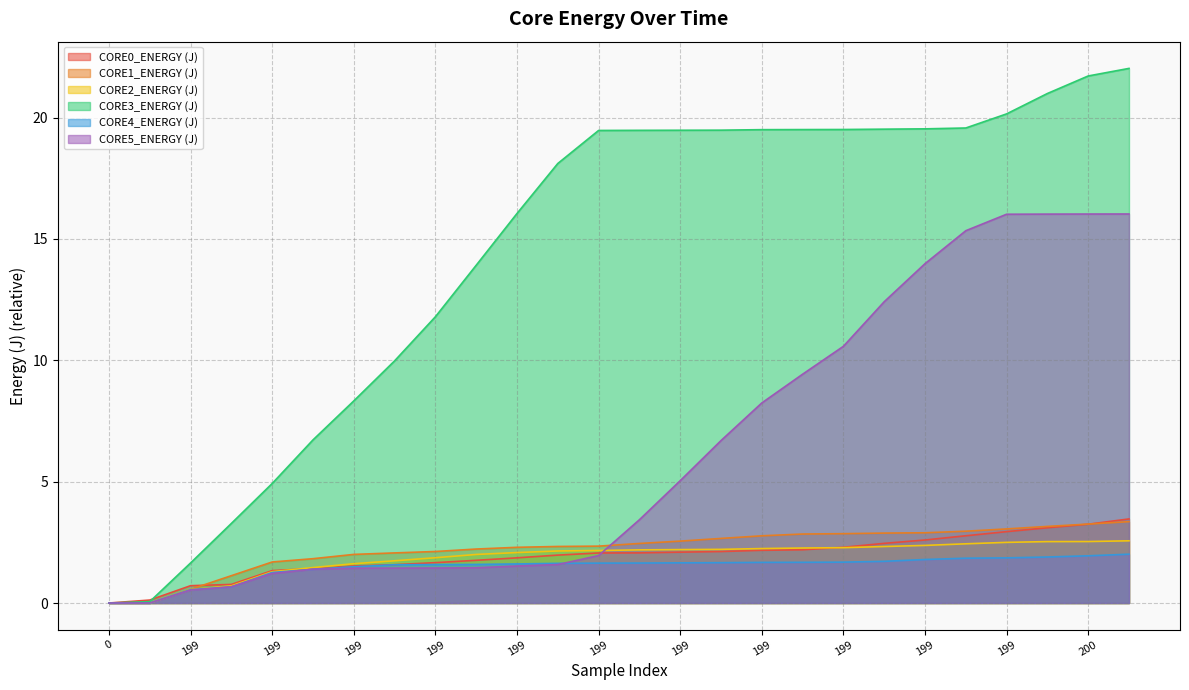

What is the label of the 19th point from the left?

199